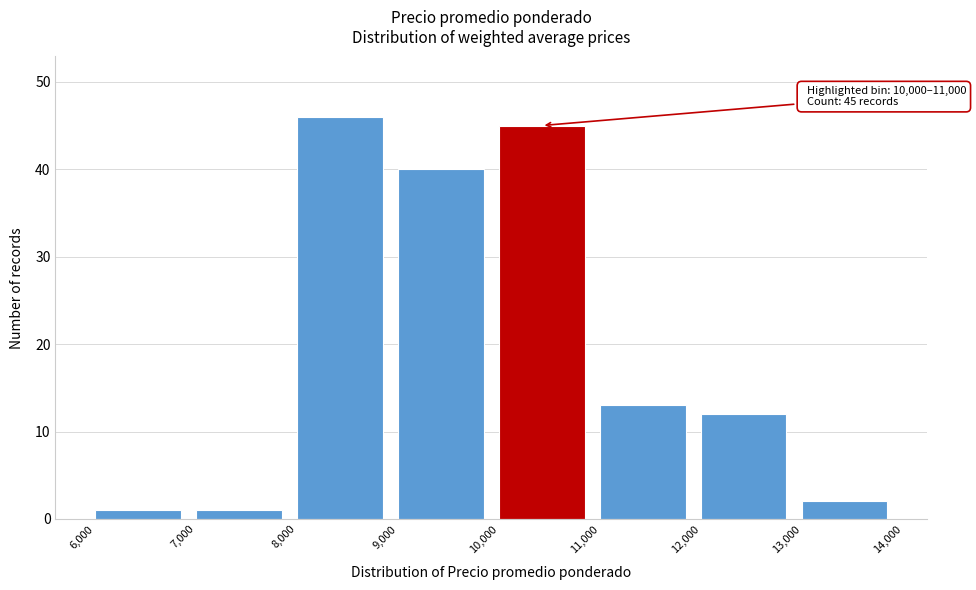

Which range on the x-axis has the tallest bar?

8,000 to 9,000